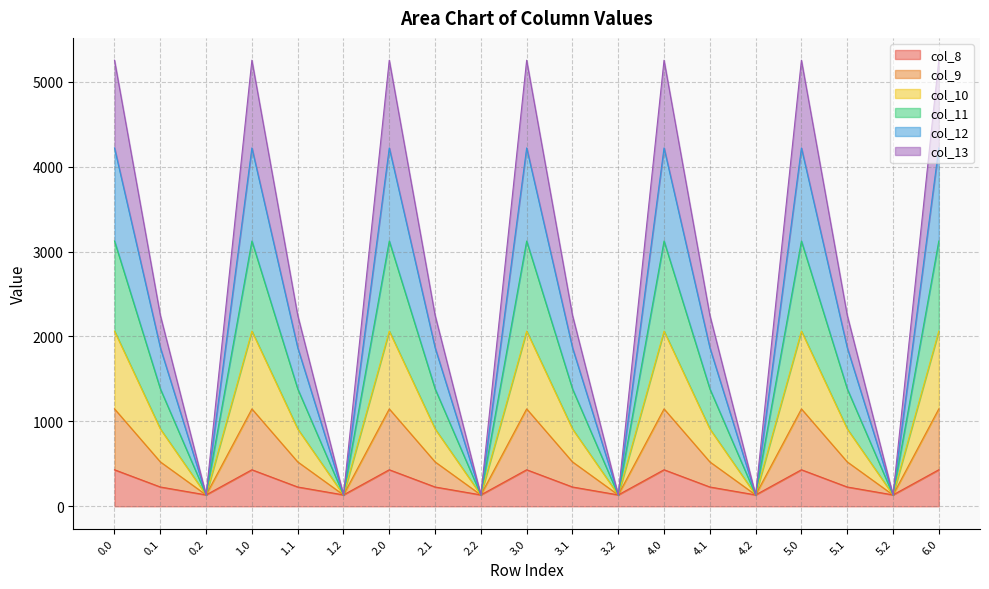

Rank the categories by col_11 value from highest to lowest.

0.0, 1.0, 2.0, 3.0, 4.0, 5.0, 6.0, 0.1, 1.1, 2.1, 3.1, 4.1, 5.1, 0.2, 1.2, 2.2, 3.2, 4.2, 5.2